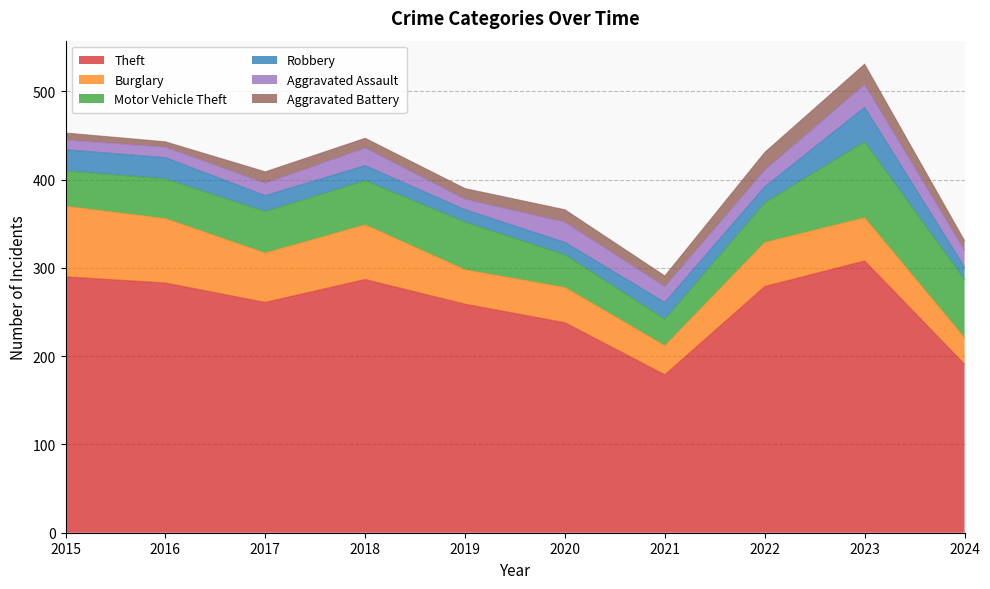

How many values in the Theft series are below 279?

5